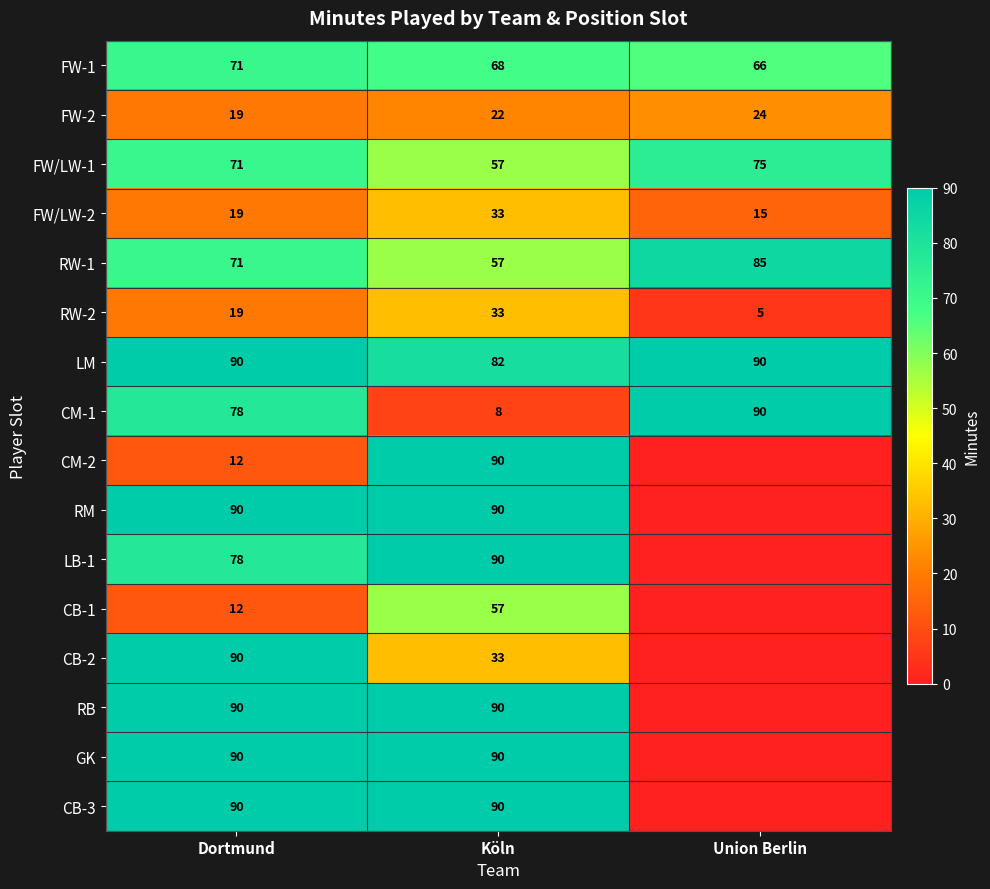

Read the FW/LW-2 value at Dortmund.

19